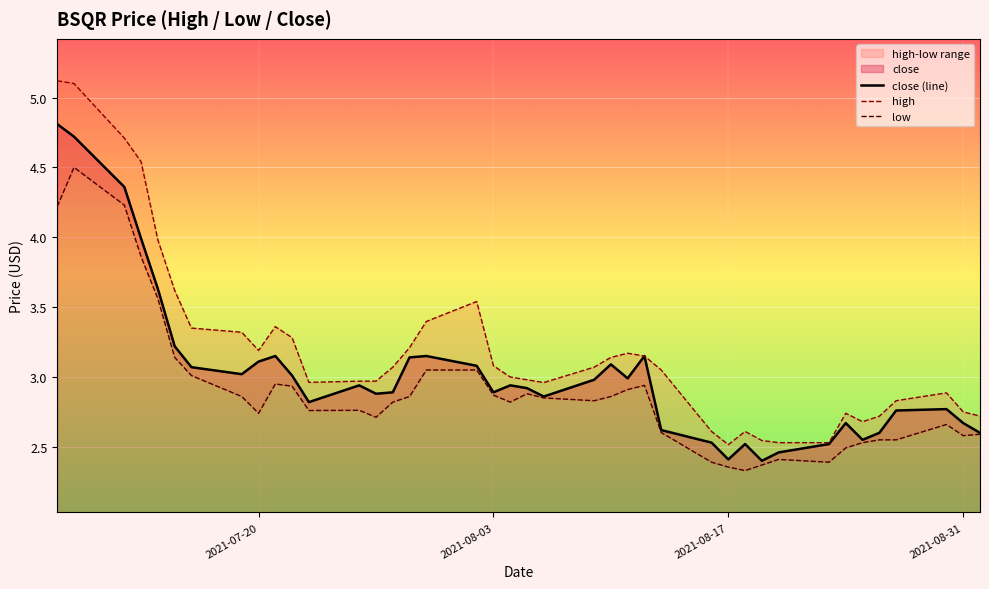

How many lines are shown in the chart?

3